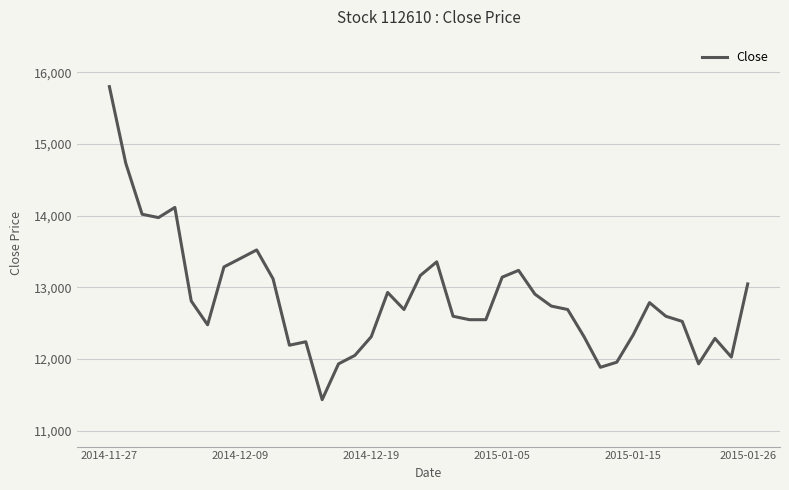

What is the minimum value shown in the chart?

11435